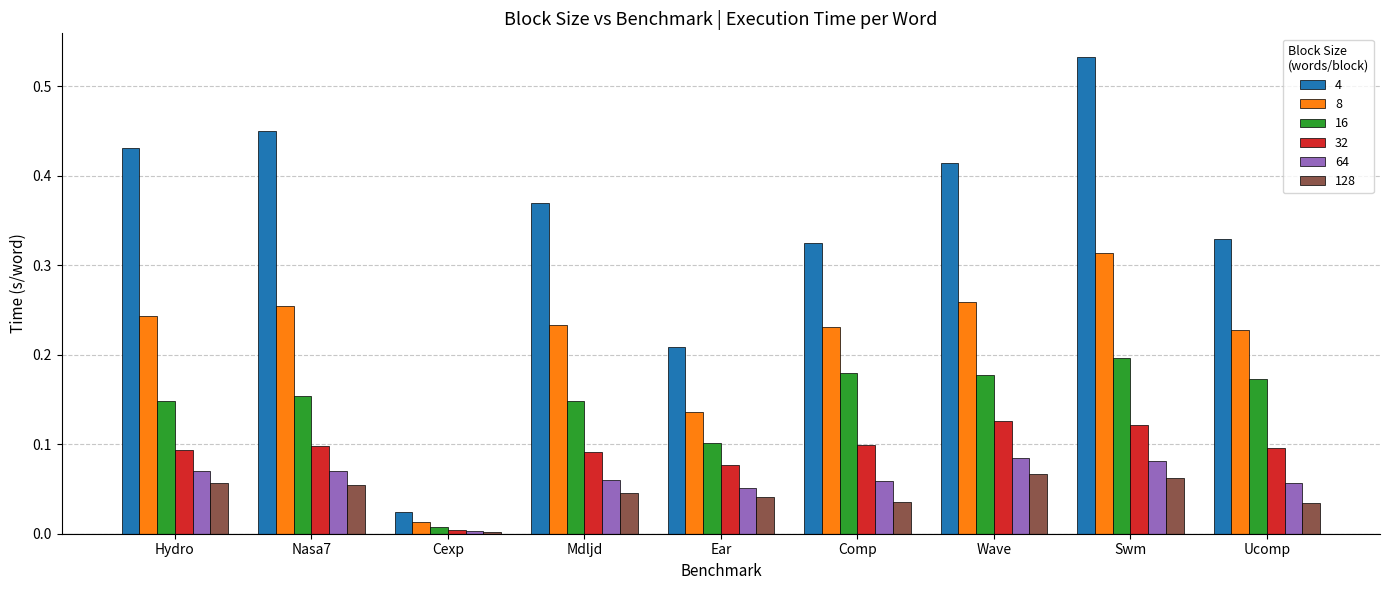

Which series has the largest total across all categories?

4